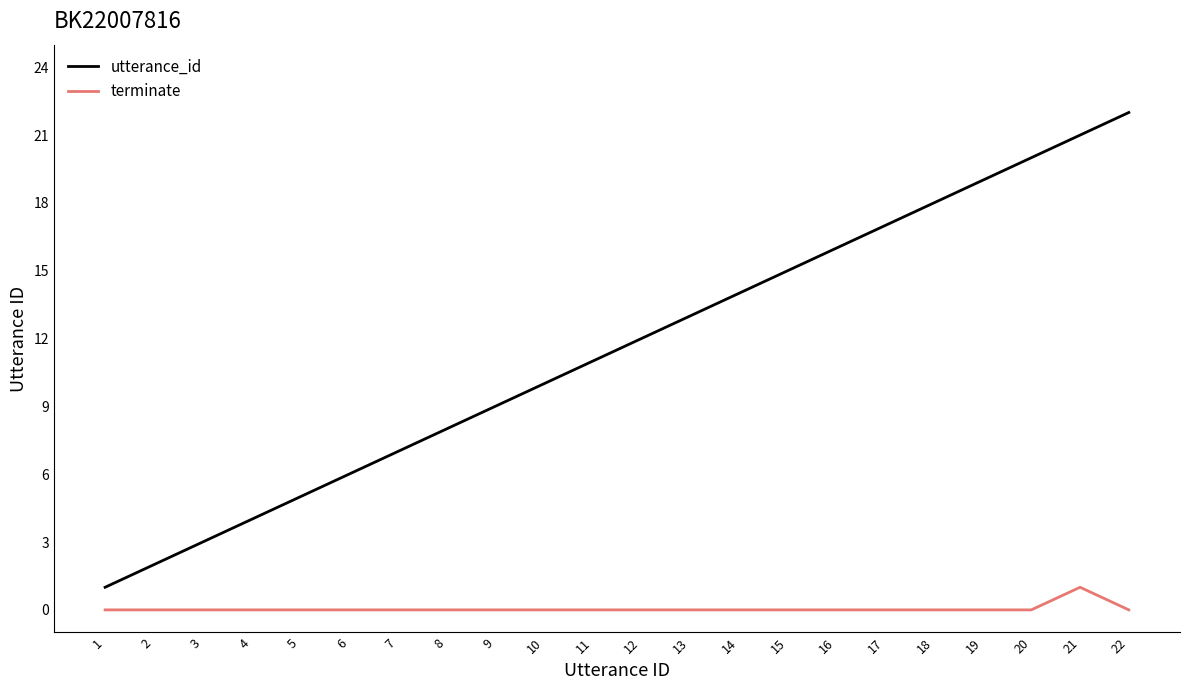

What is the greatest value displayed?

22